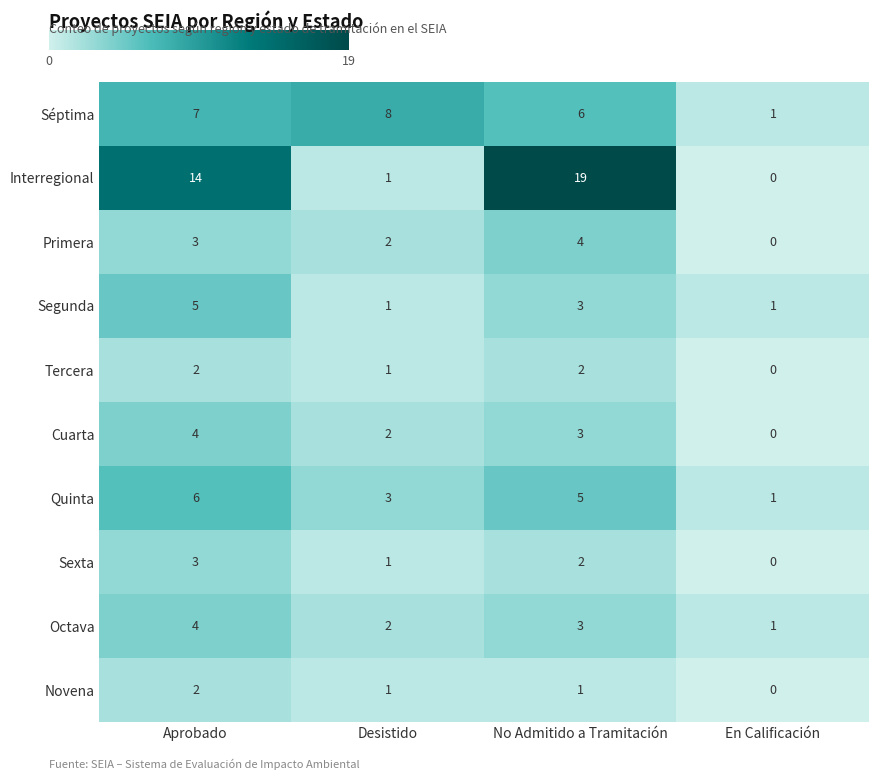

Count the number of data series in this chart.

10